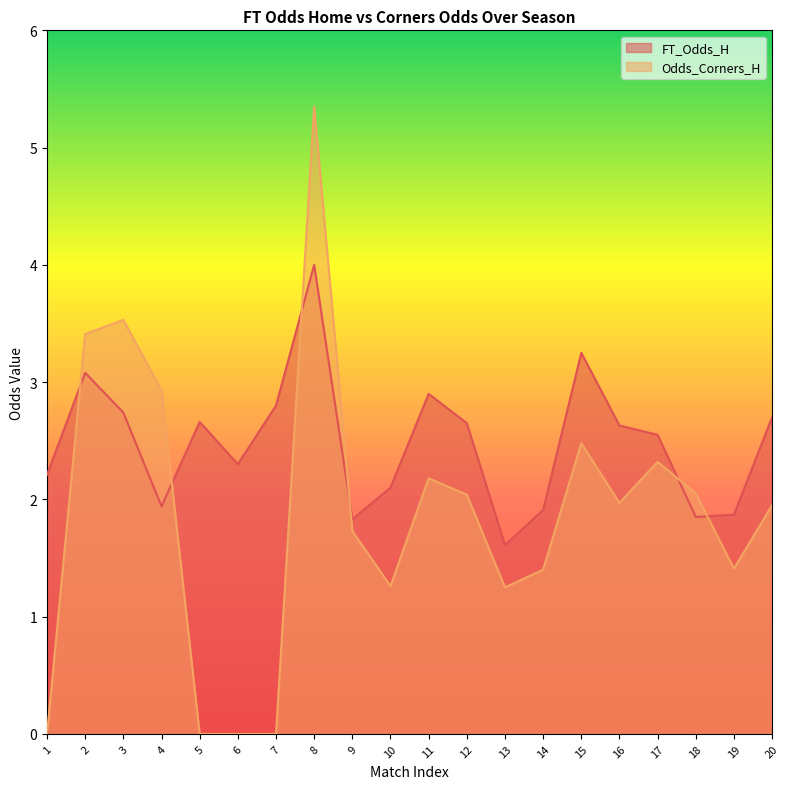

How many data points in FT_Odds_H are less than 2?

6